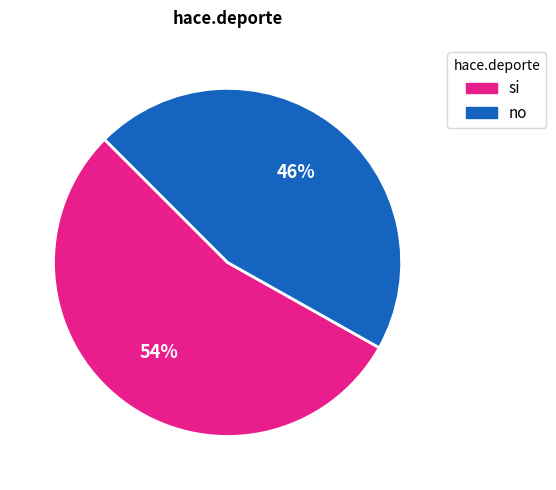

To the nearest percent, what is the combined percentage of si and no?

100%